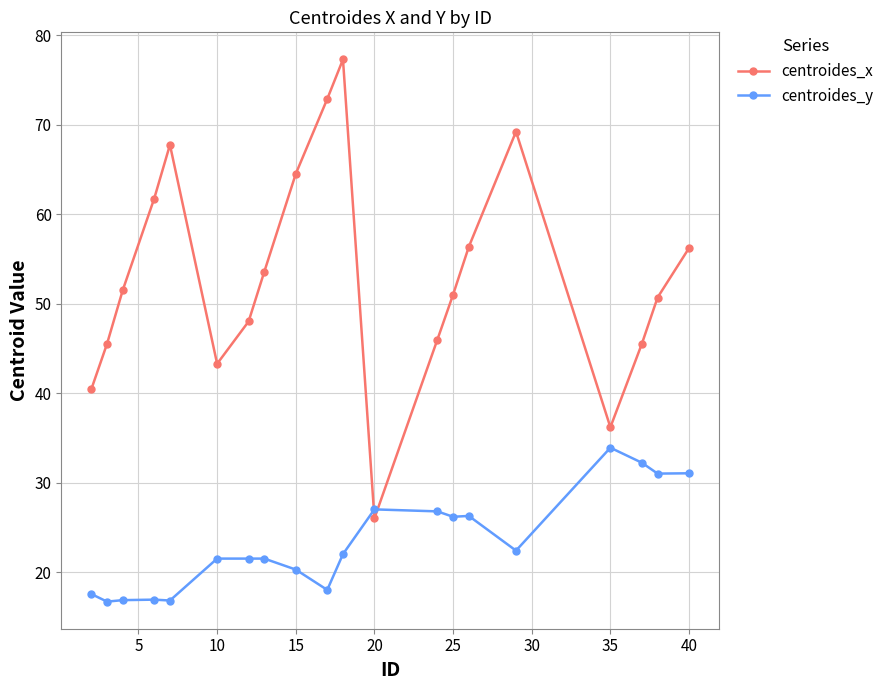

What is the sum of all centroides_x values?

1063.5